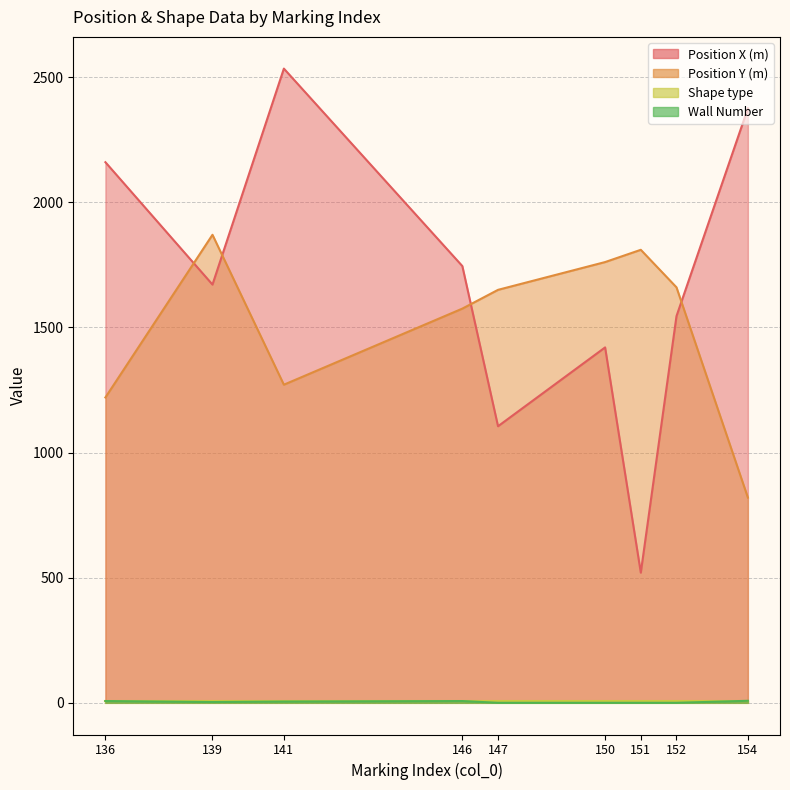

What value does the Position X (m) series have at 141, to the nearest 100?

2500